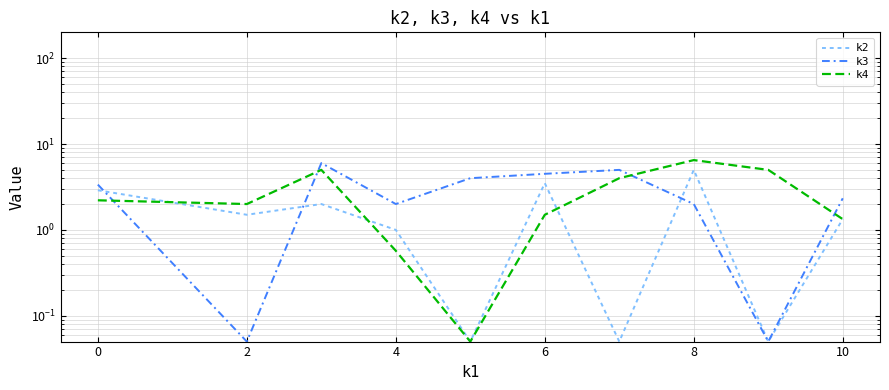

What is the value of the k3 point at the 8th from the left?

2.0